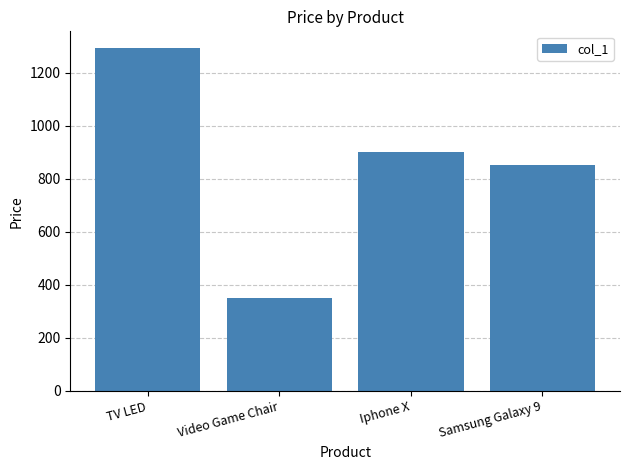

What is the difference between the maximum and minimum values?

940.5